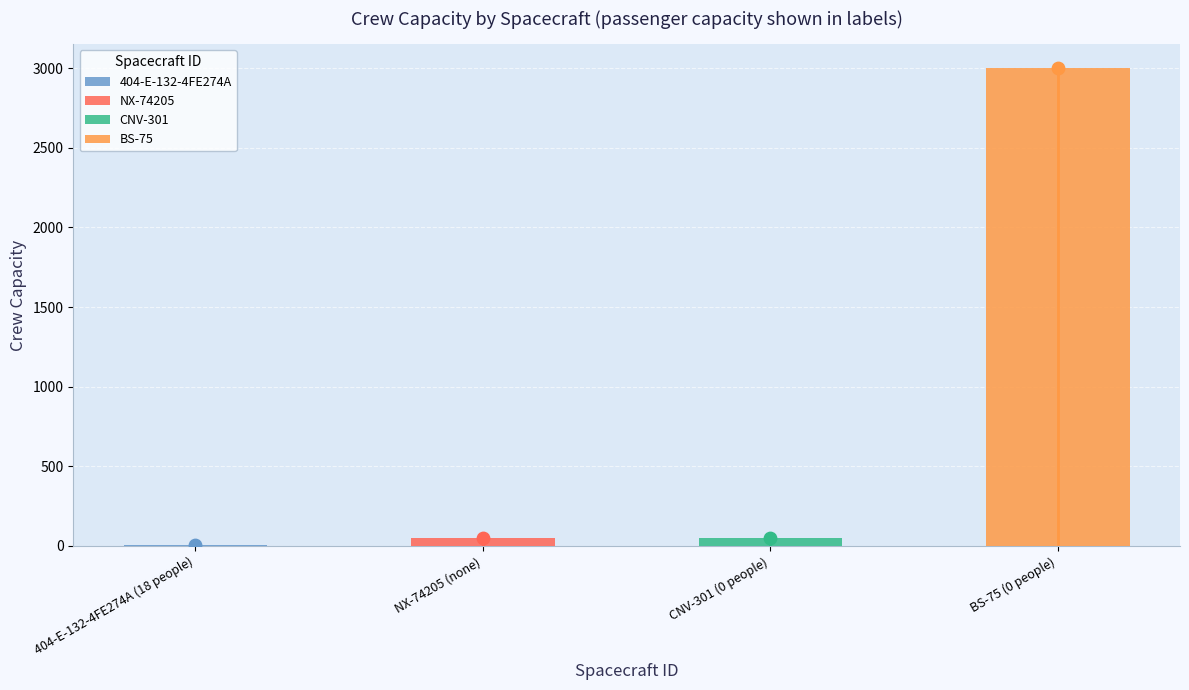

What is the ratio of the value at 404-E-132-4FE274A (18 people) to the value at NX-74205 (none)?

0.1